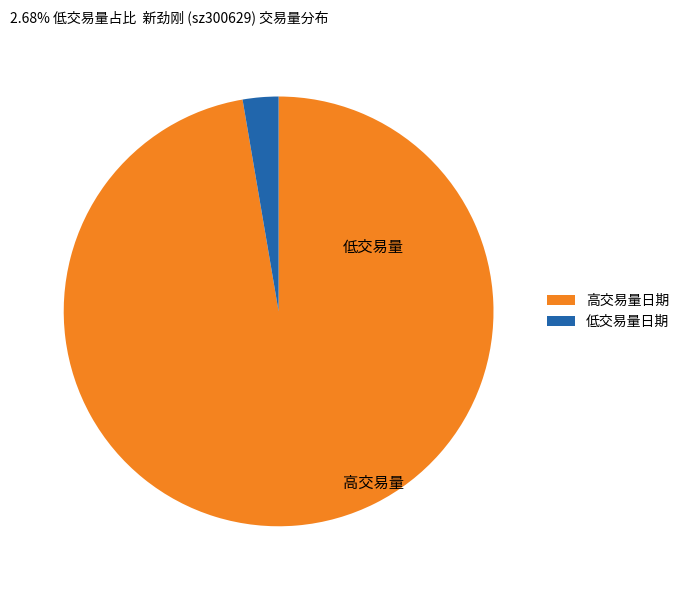

Between 低交易量日期 and 高交易量日期, which is larger?

高交易量日期